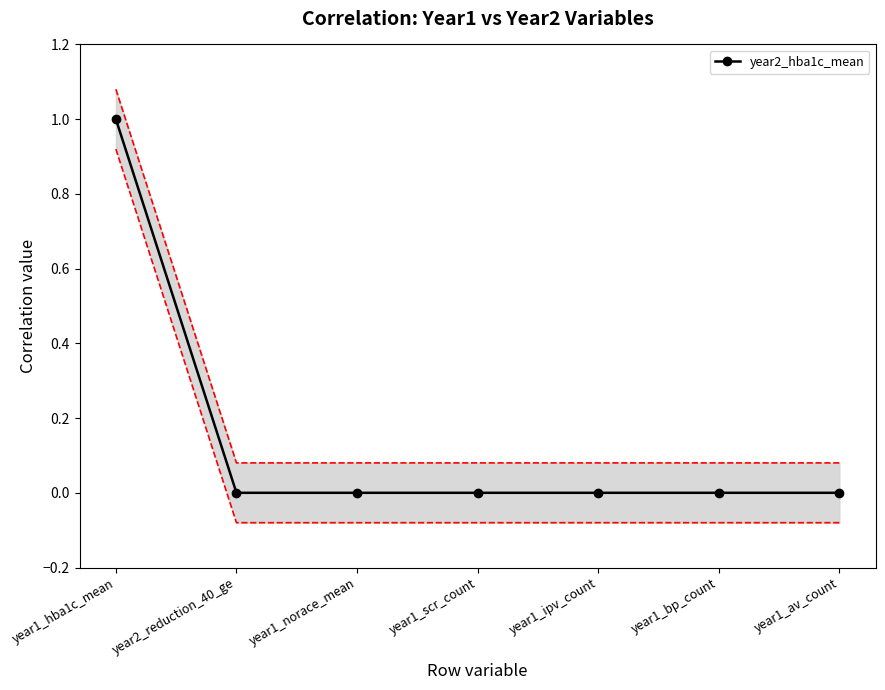

What is the sum of the values at year1_bp_count and year1_hba1c_mean?

1